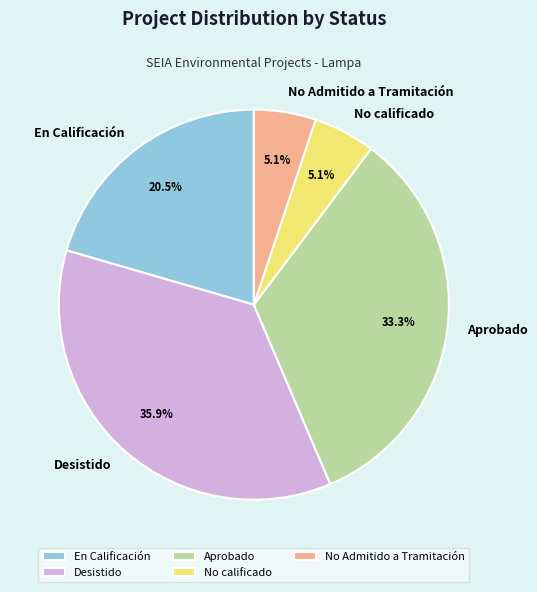

To the nearest percent, what is the difference between the largest and smallest slice percentages?

31%